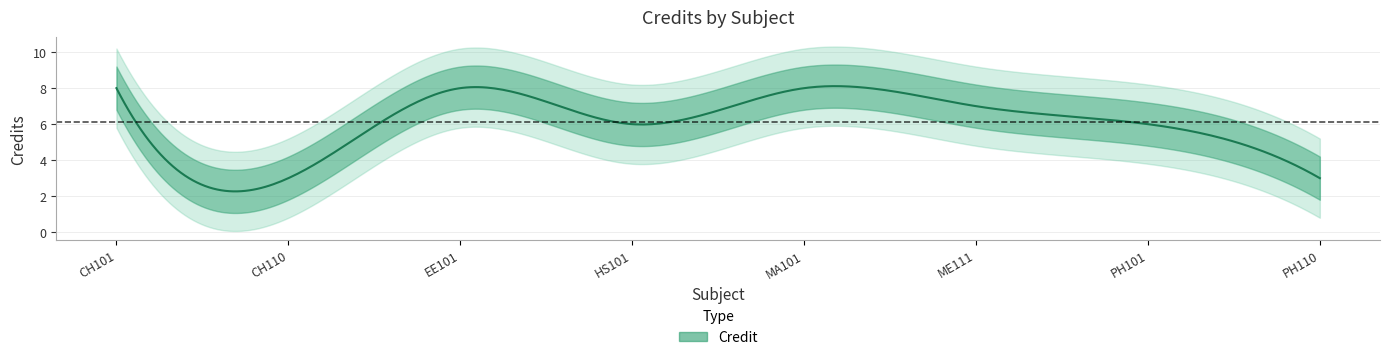

Reading right to left, transcribe all the data shown in this chart.

PH110=3	PH101=6	ME111=7	MA101=8	HS101=6	EE101=8	CH110=3	CH101=8